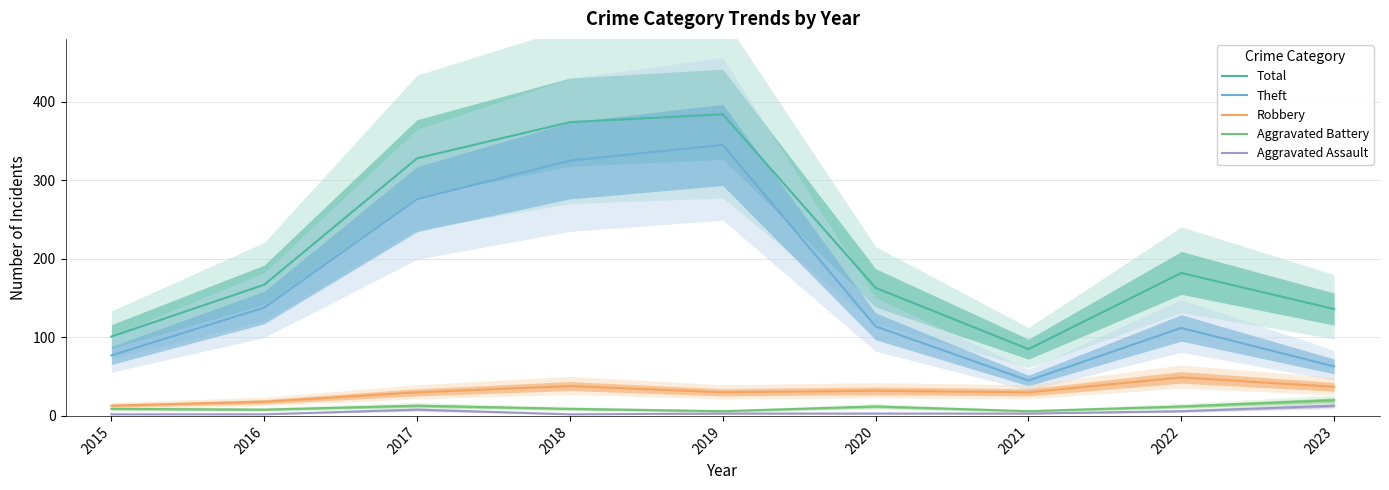

In Total, how many points are higher than both neighbors (excluding endpoints)?

2